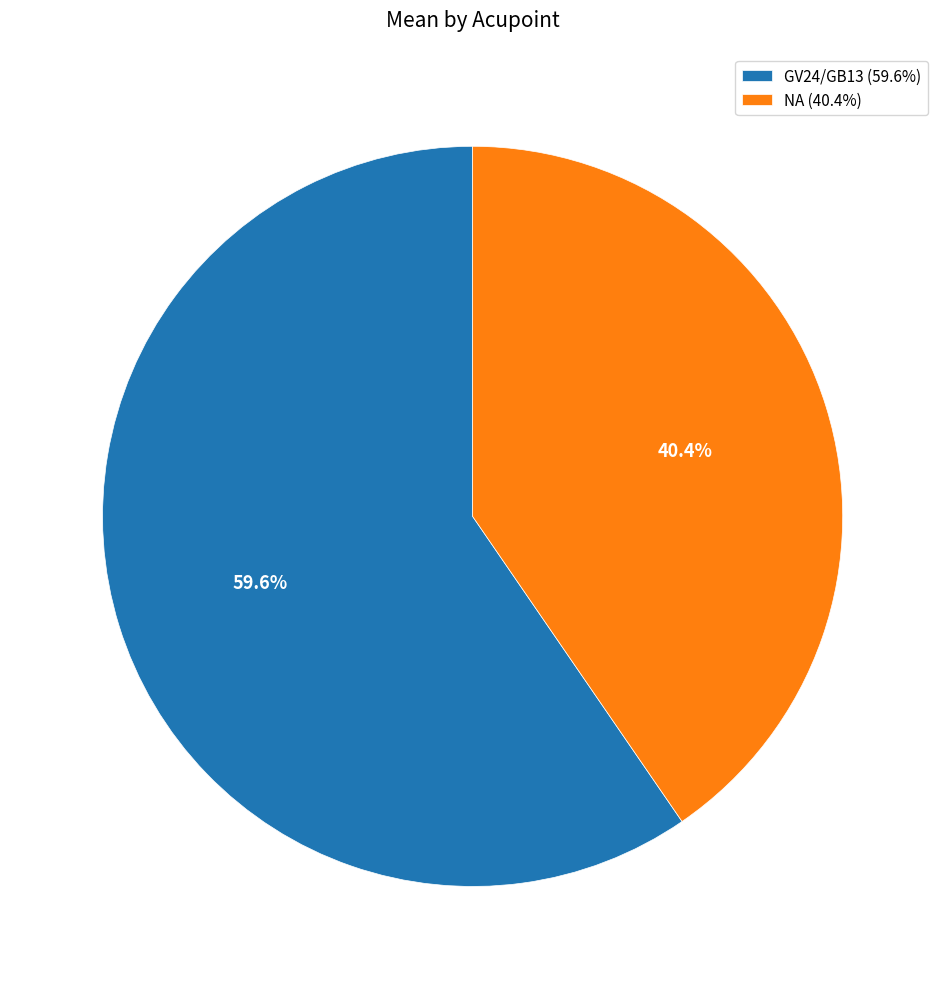

Which slice is the smallest?

NA